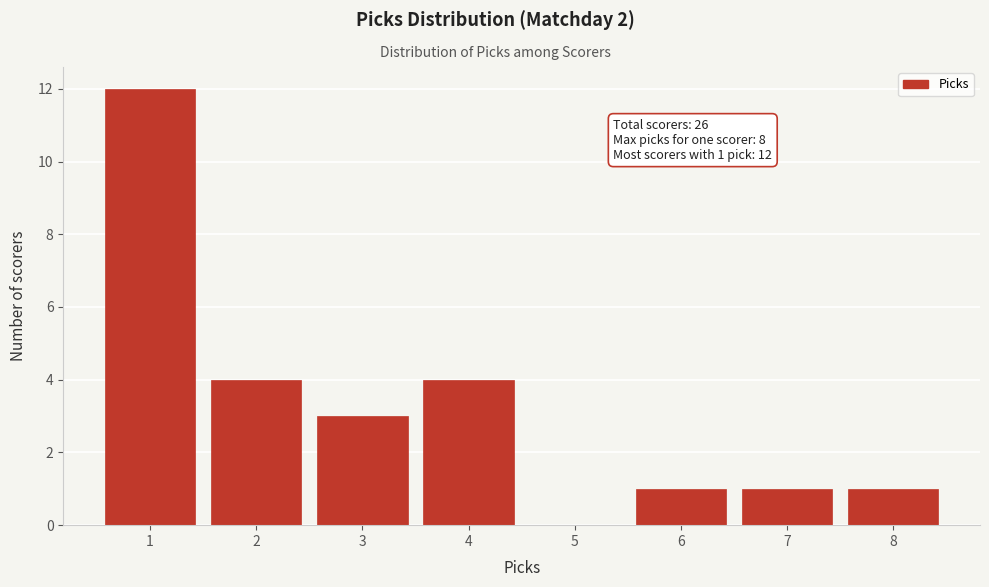

Reading left to right, list all the values displayed in this chart.

1=12	2=4	3=3	4=4	5=0	6=1	7=1	8=1